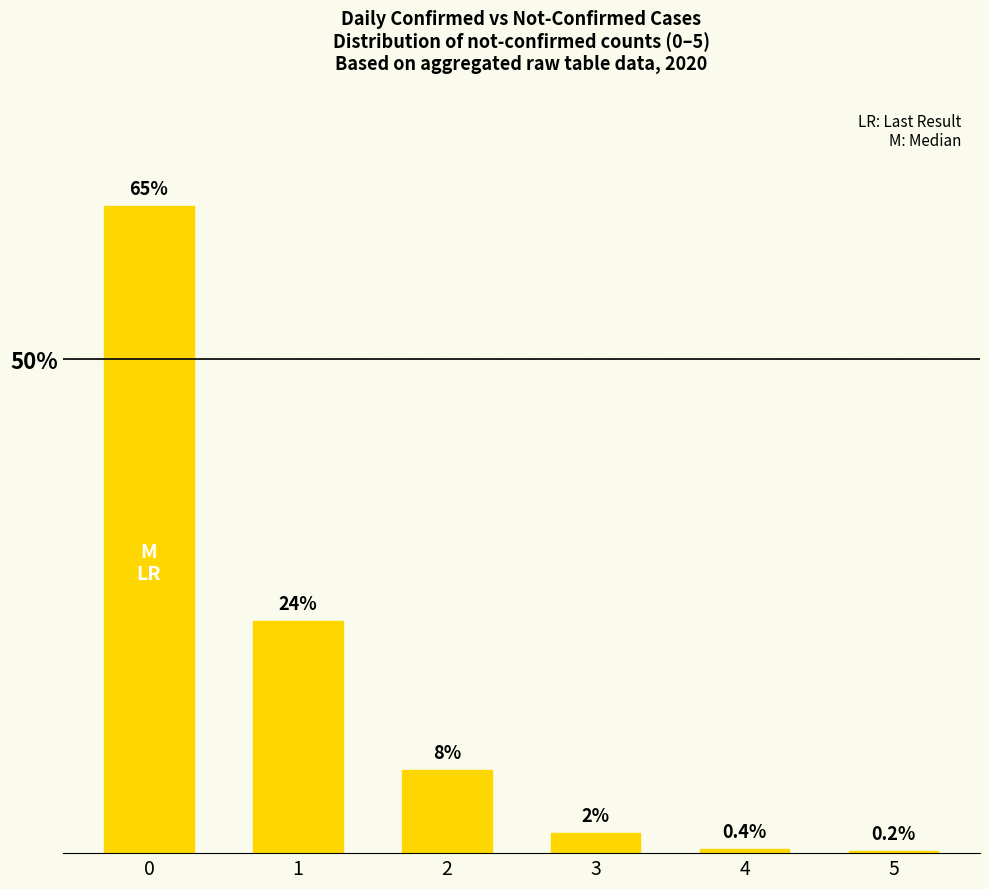

At which category does the chart reach its minimum across all series?

5